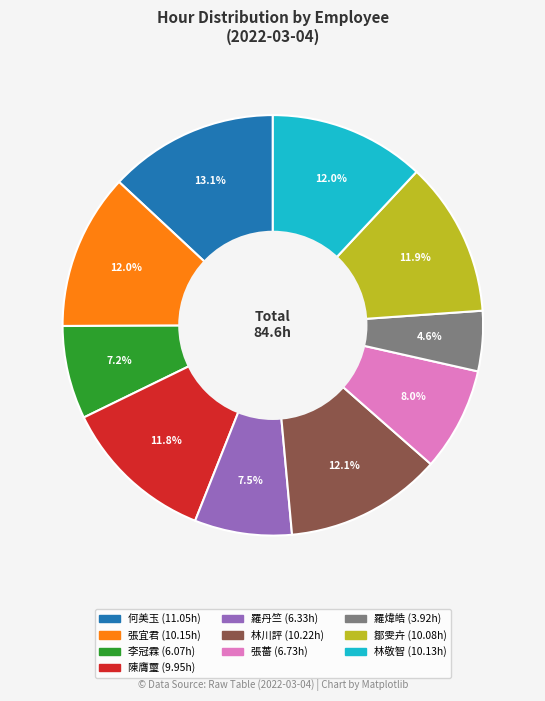

Does any single category account for the majority?

No